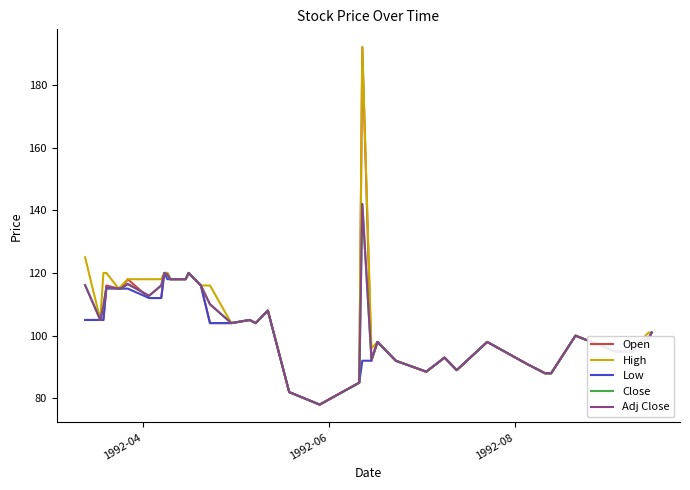

Does the chart display data point markers on the line(s)?

No